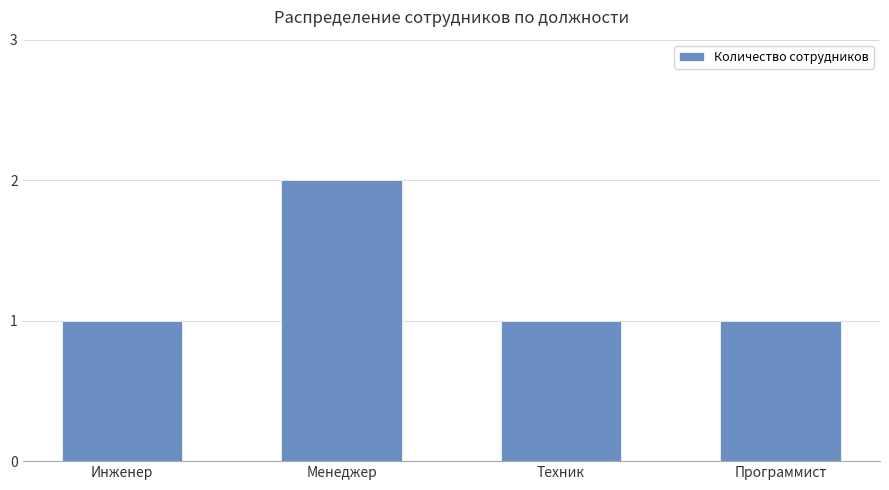

Count the values in the range 1 to 2.

4